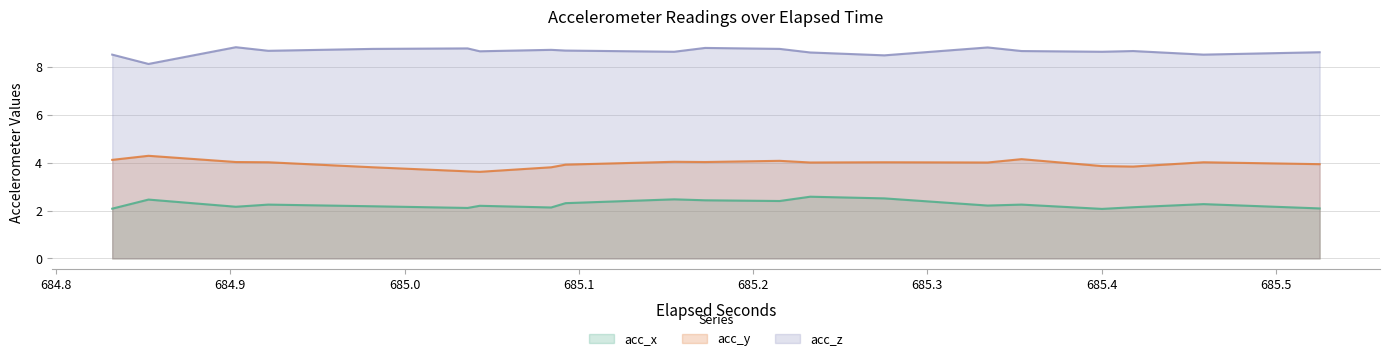

True or false: acc_z and acc_x intersect in this chart.

False